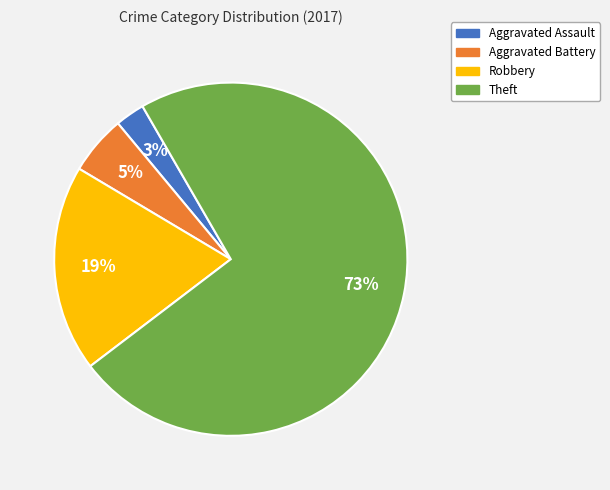

Between Robbery and Aggravated Battery, which is larger?

Robbery